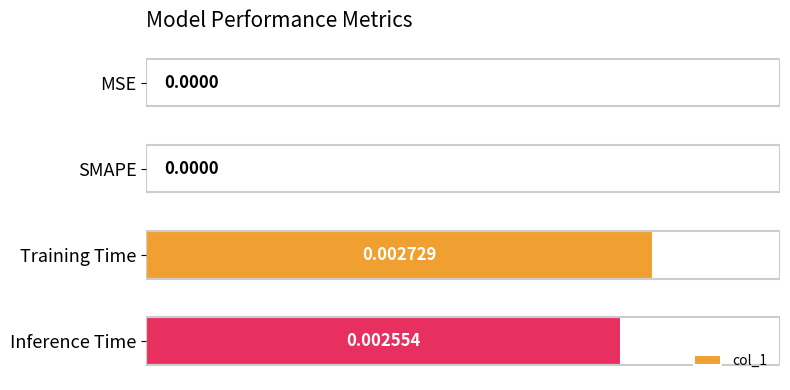

Between MSE and Inference Time, which is larger?

Inference Time